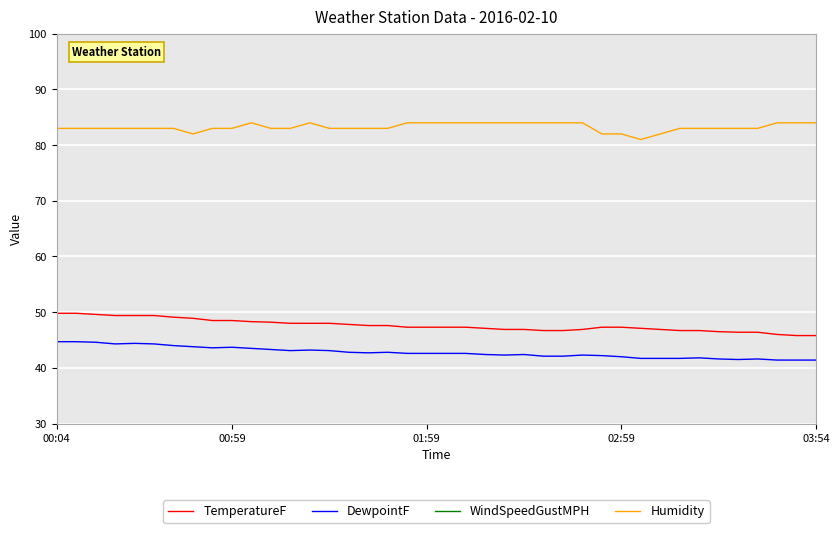

Between 17 and 5, which is larger?

5